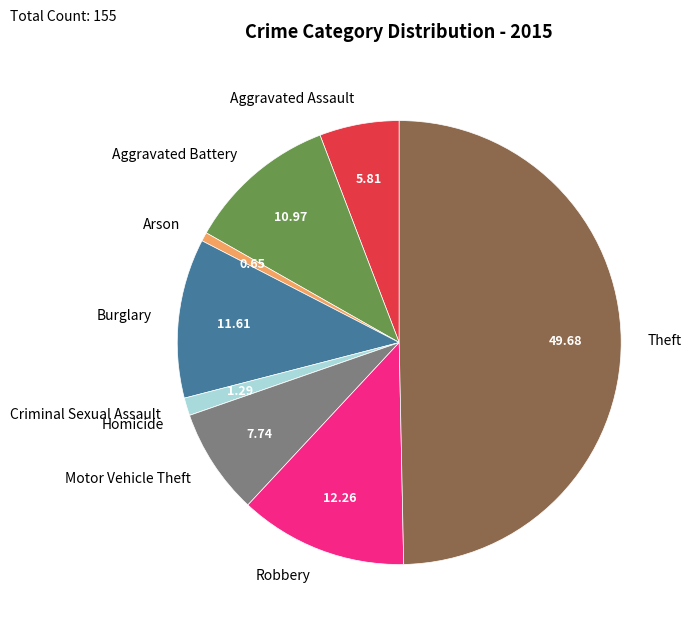

Is the sum of Criminal Sexual Assault and Theft greater than half?

Yes